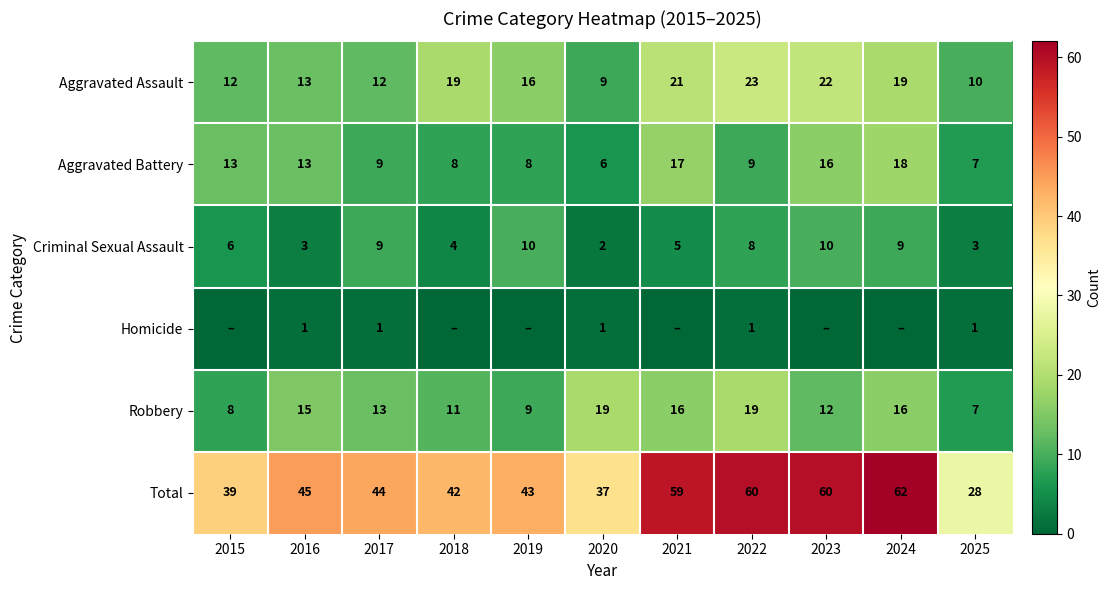

The value of Homicide at 2025 is 1. True or false?

True